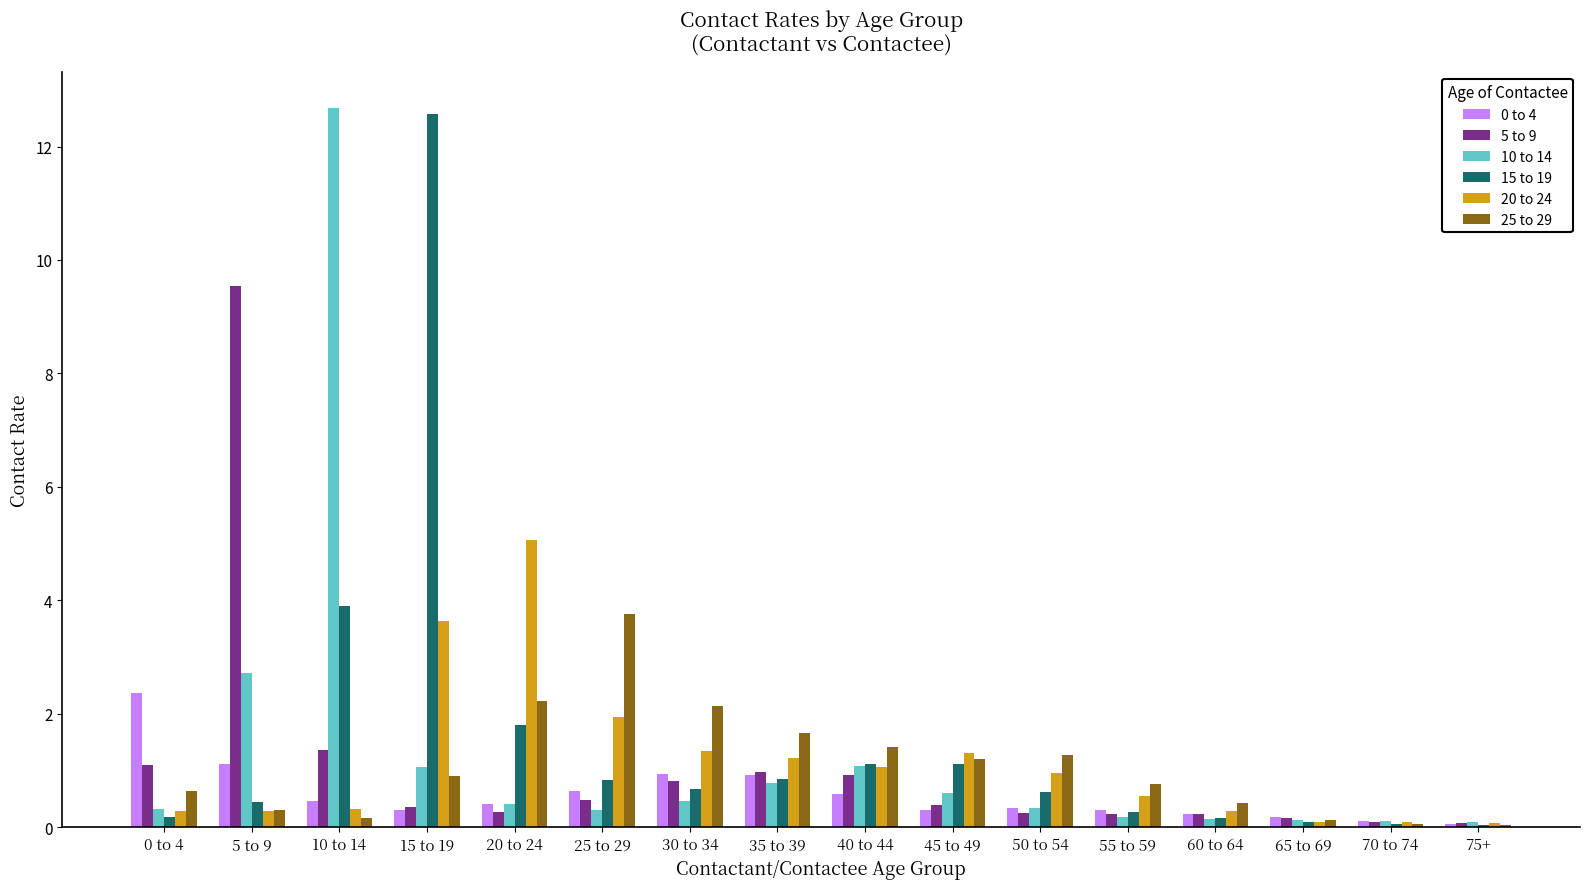

What is the greatest value displayed?

12.7